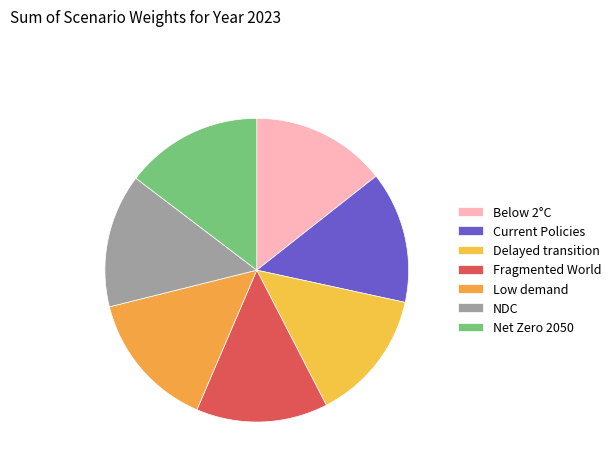

Count the number of slices in the pie.

7